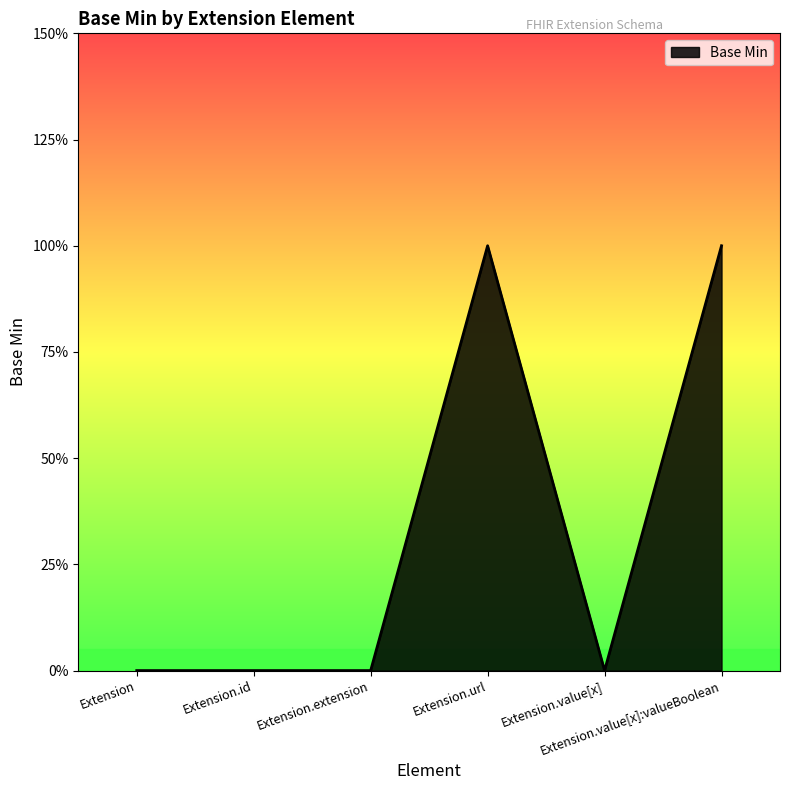

What is the change in value from Extension to Extension.value[x]:valueBoolean?

+1